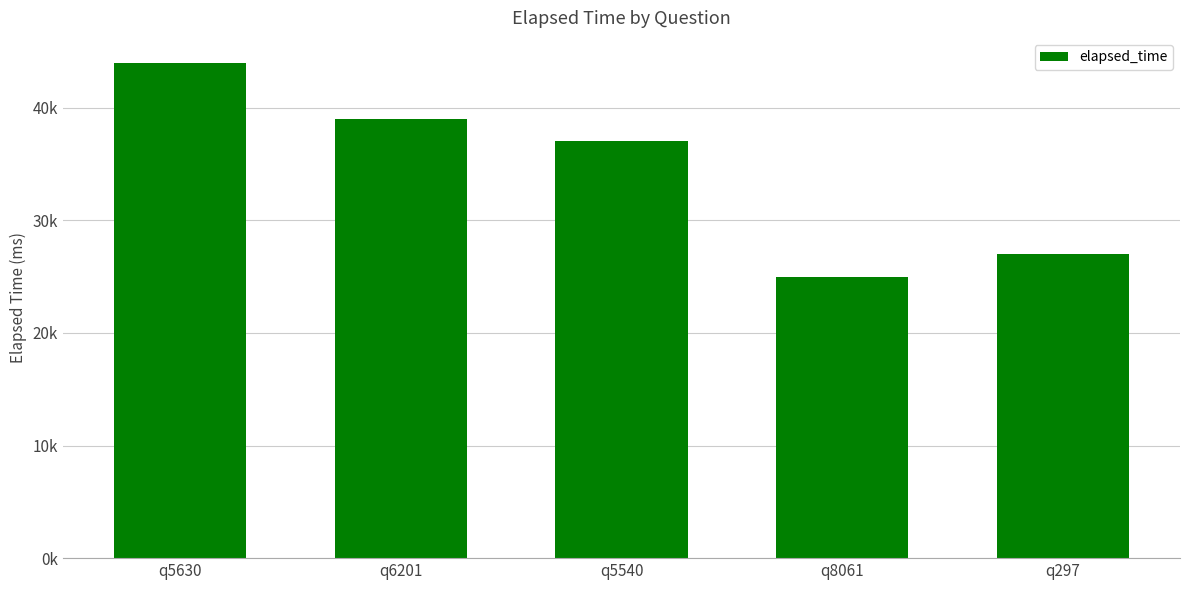

Where is the data nearest to the value 34500?

q5540